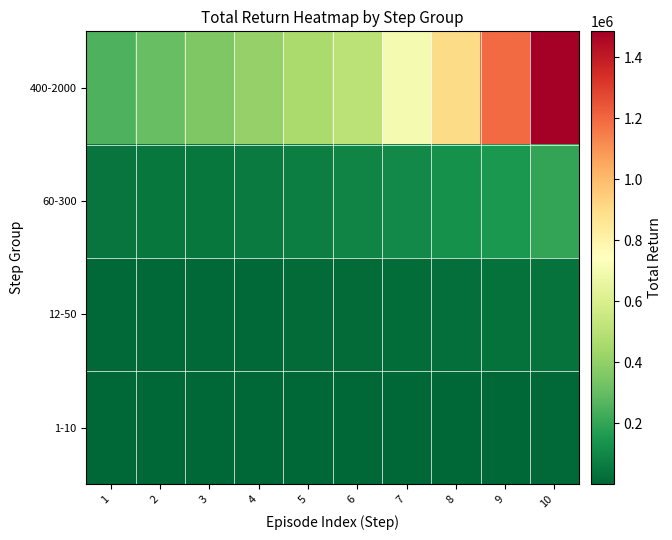

How many categories are shown in the chart?

10